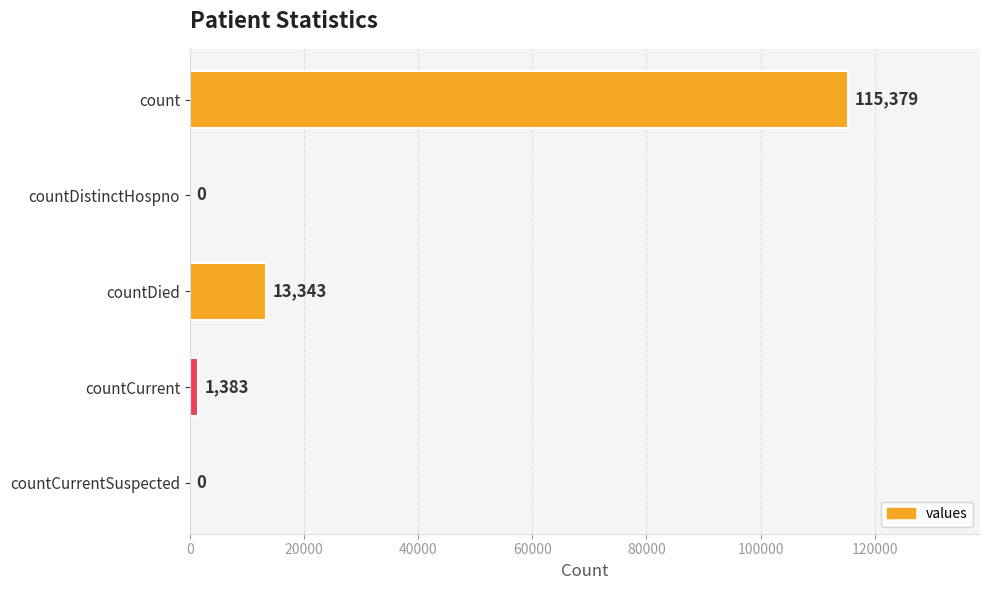

What is the change in value from countDistinctHospno to countCurrent?

+1383